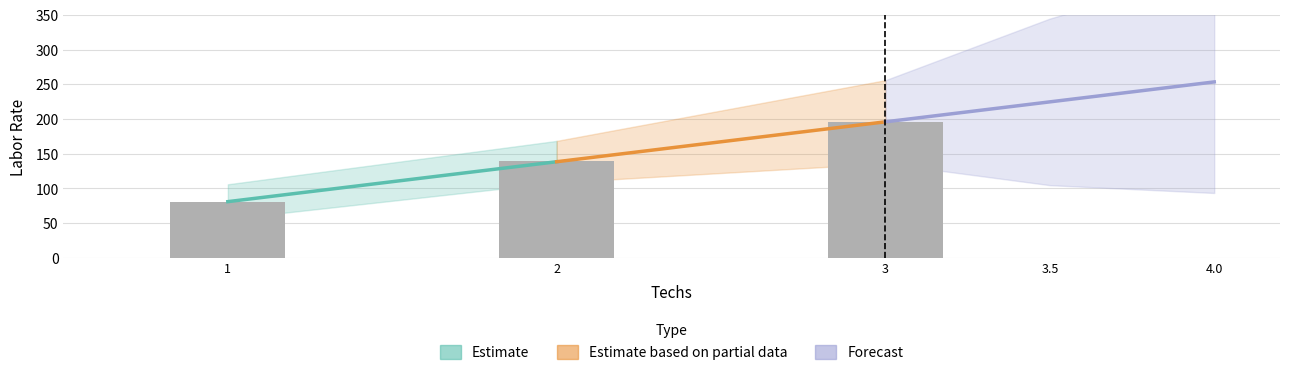

What is the minimum value shown in the chart?

80